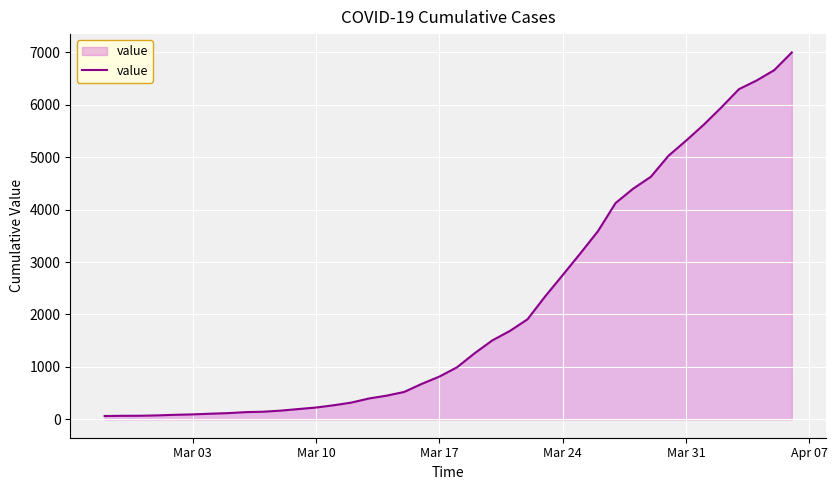

What is the maximum value shown in the chart?

6995